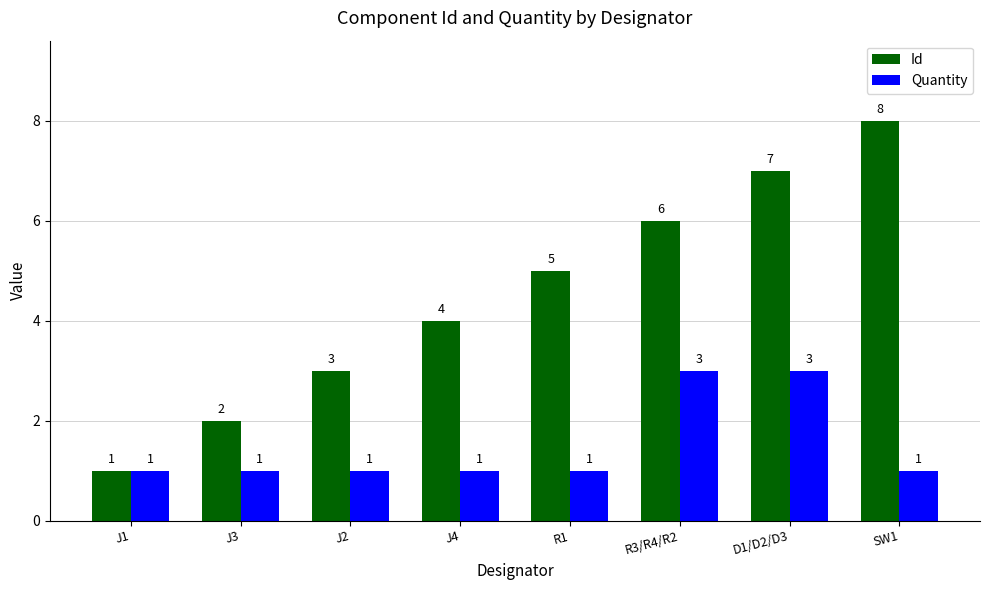

Which category has the highest value in the Id series?

SW1